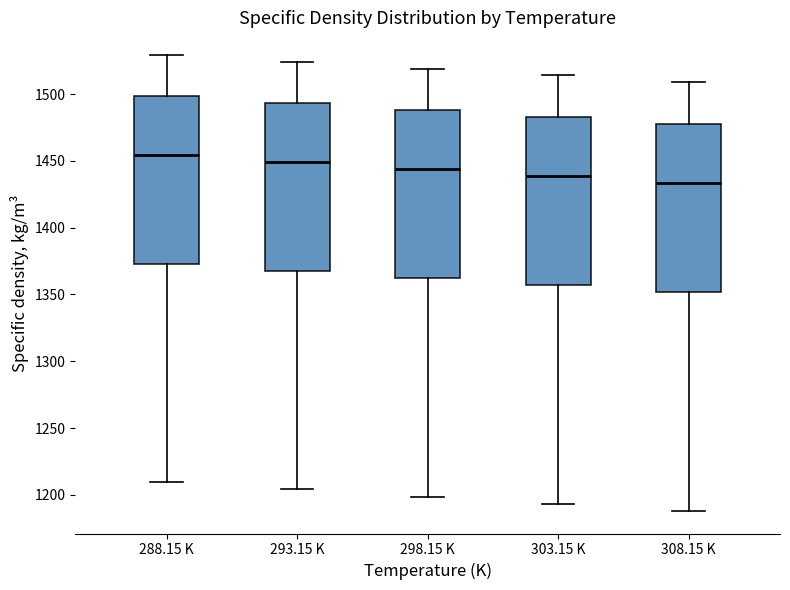

Which box's median line is the lowest?

308.15 K